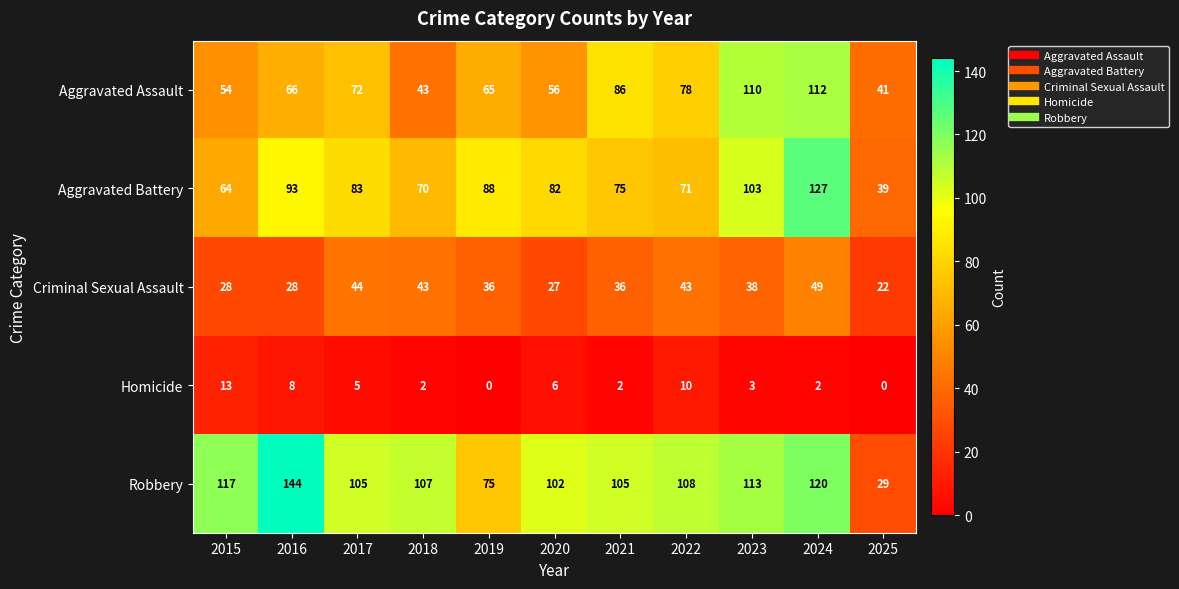

What is the spread (max minus min) of values at 2017?

100